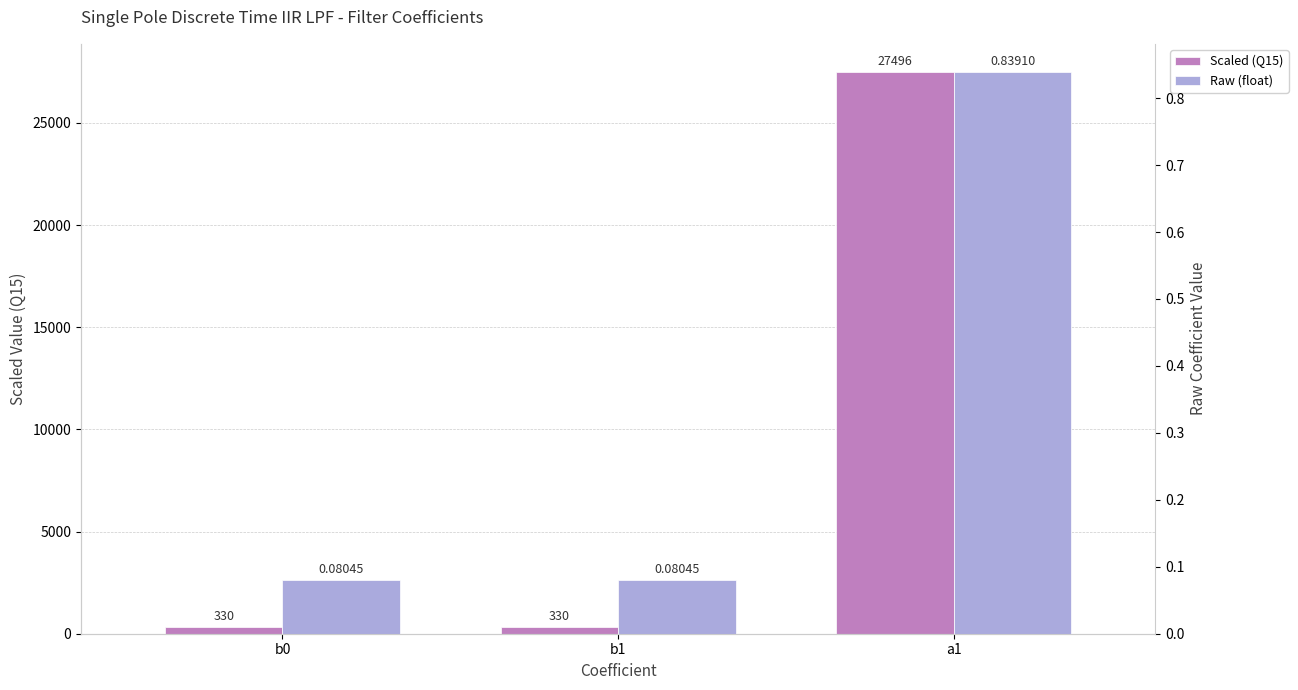

Is it true that Raw (float) equals 0.5 at a1?

False